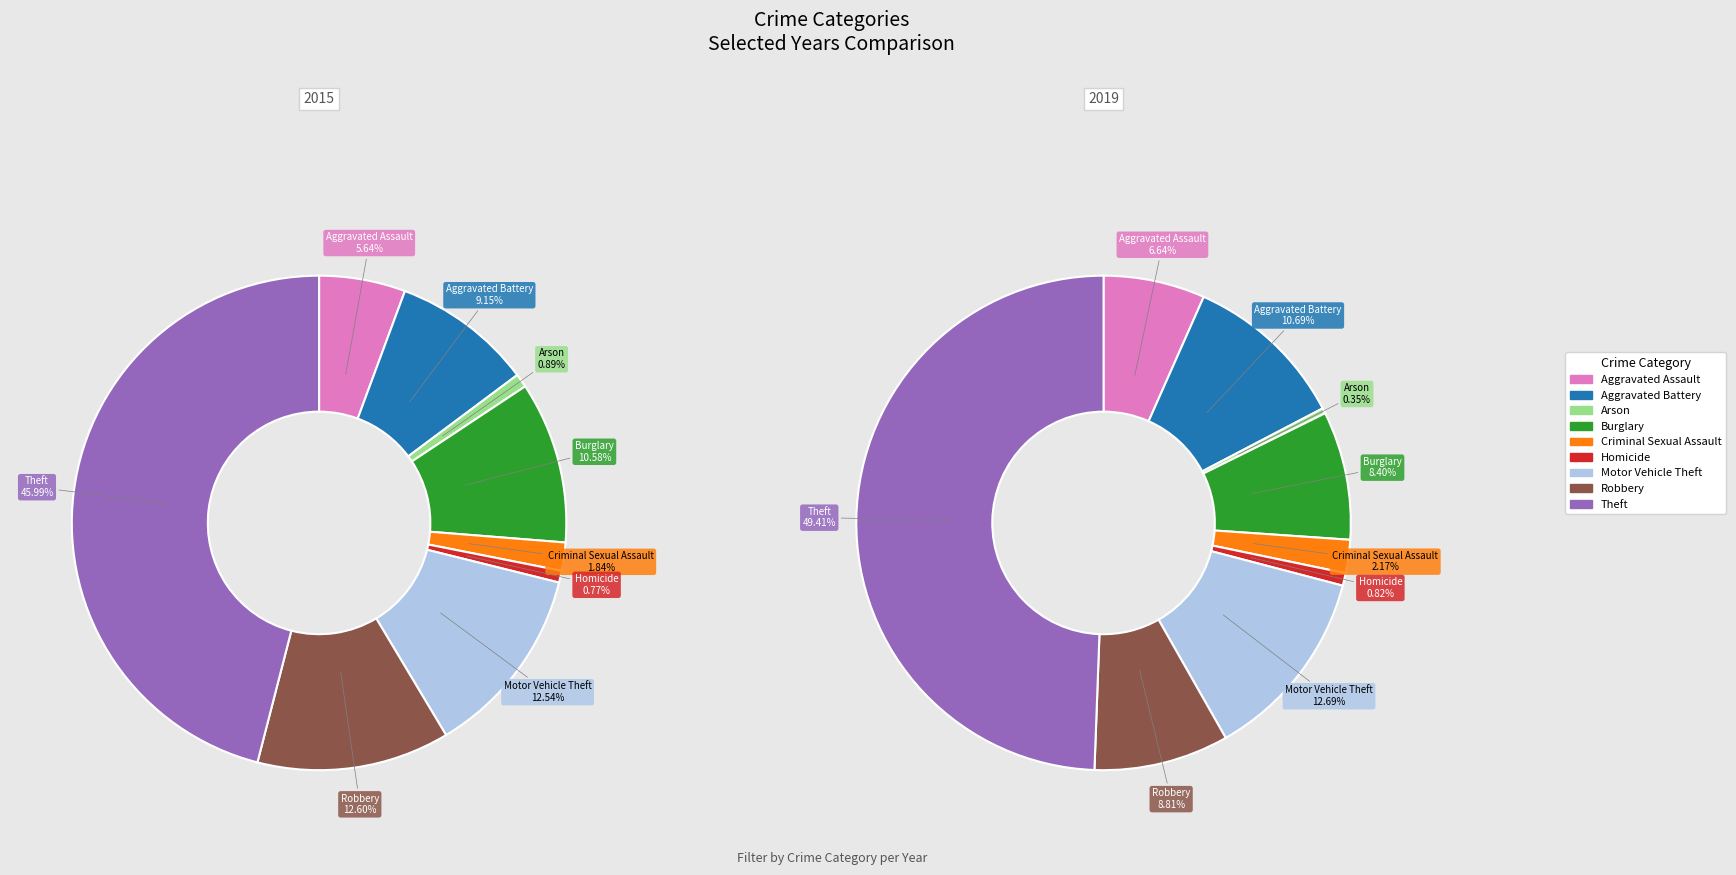

Which slice is the smallest?

Arson